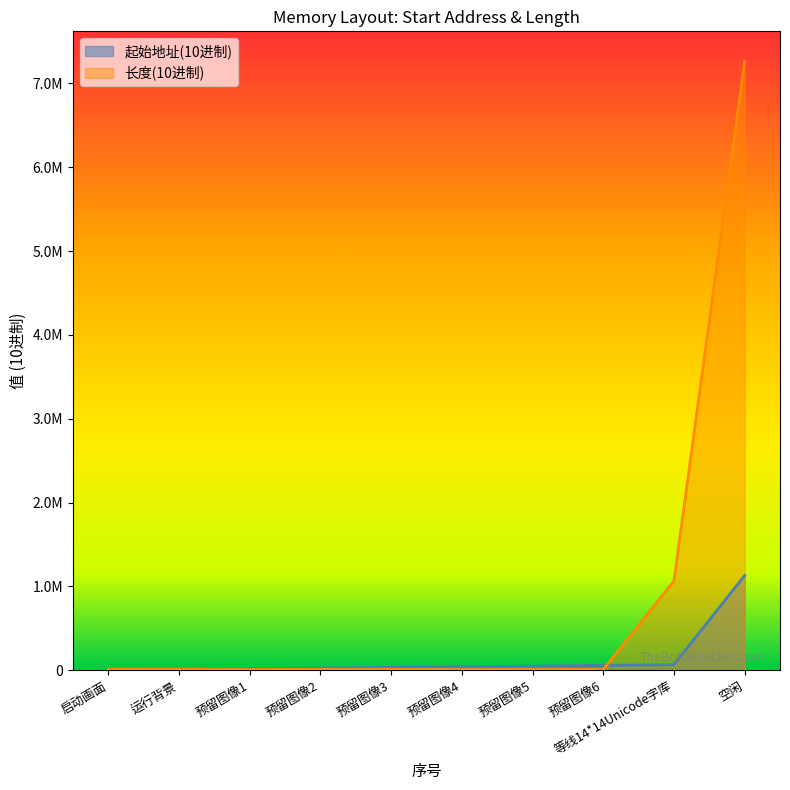

True or false: 长度(10进制) has a value of 2001 at 预留图像5.

False